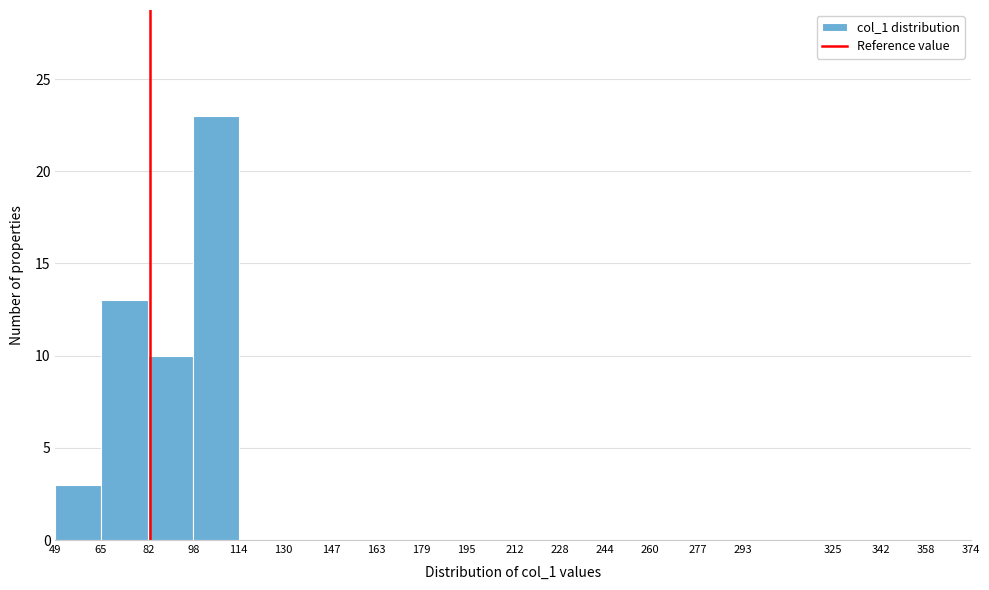

Reading left to right, transcribe this chart: for each bar, give the range it covers on the x-axis and its height. The values are not printed on the chart, so give them approximately, as read against the axis.

49 to 65: 3
65 to 82: 13
82 to 98: 10
98 to 114: 23
114 to 130: 0
130 to 147: 0
147 to 163: 0
163 to 179: 0
179 to 195: 0
195 to 212: 0
212 to 228: 0
228 to 244: 0
244 to 260: 0
260 to 277: 0
277 to 293: 0
293 to 325: 0
325 to 342: 0
342 to 358: 0
358 to 374: 0